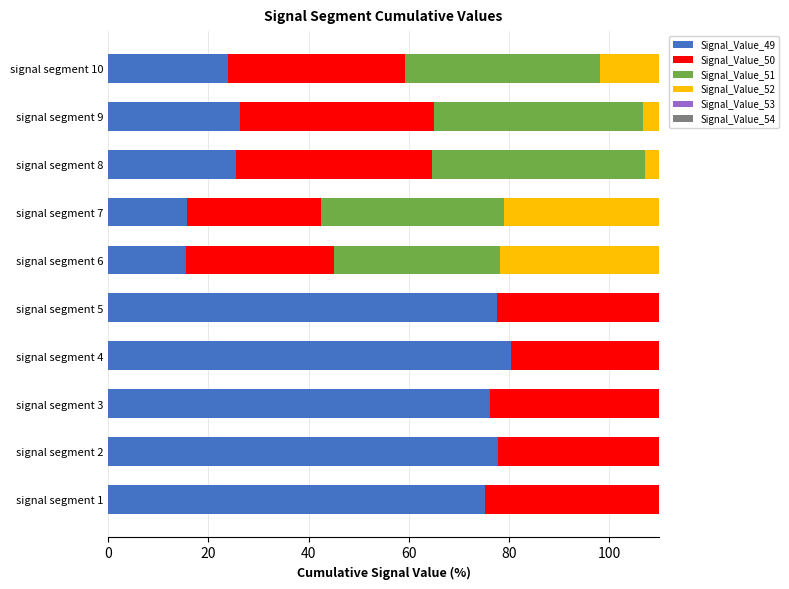

True or false: Signal_Value_51 has a value of 11.9 at signal segment 7.

False